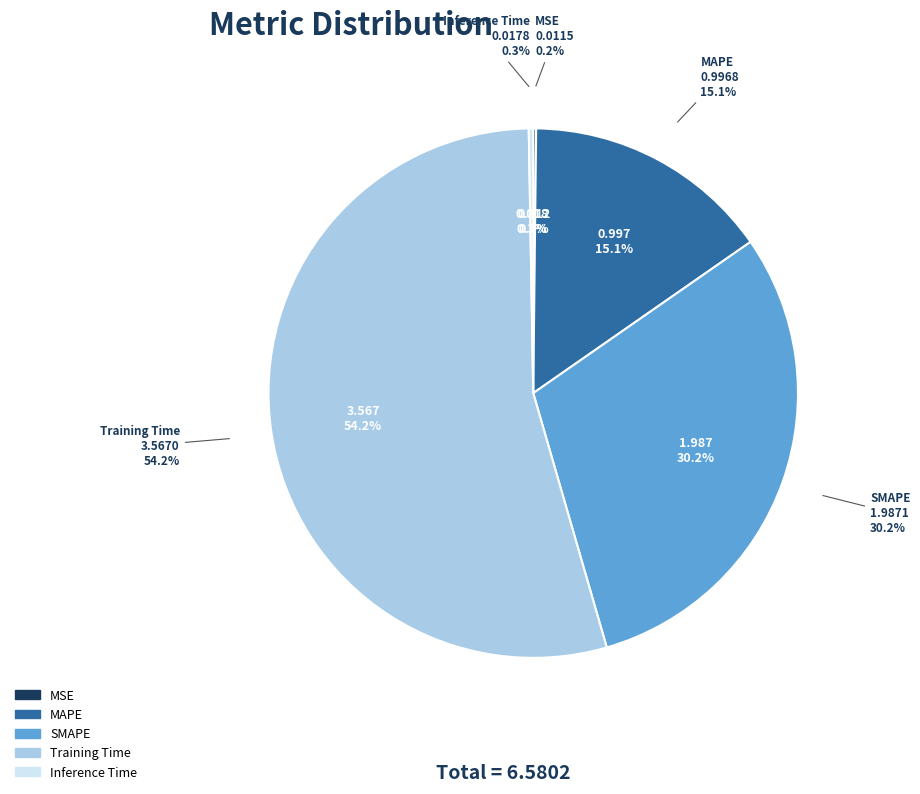

What is the majority slice?

Training Time